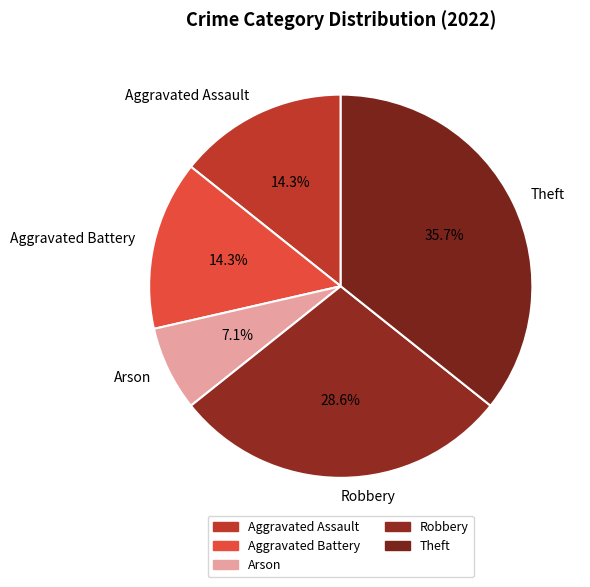

How many segments does this pie chart have?

5